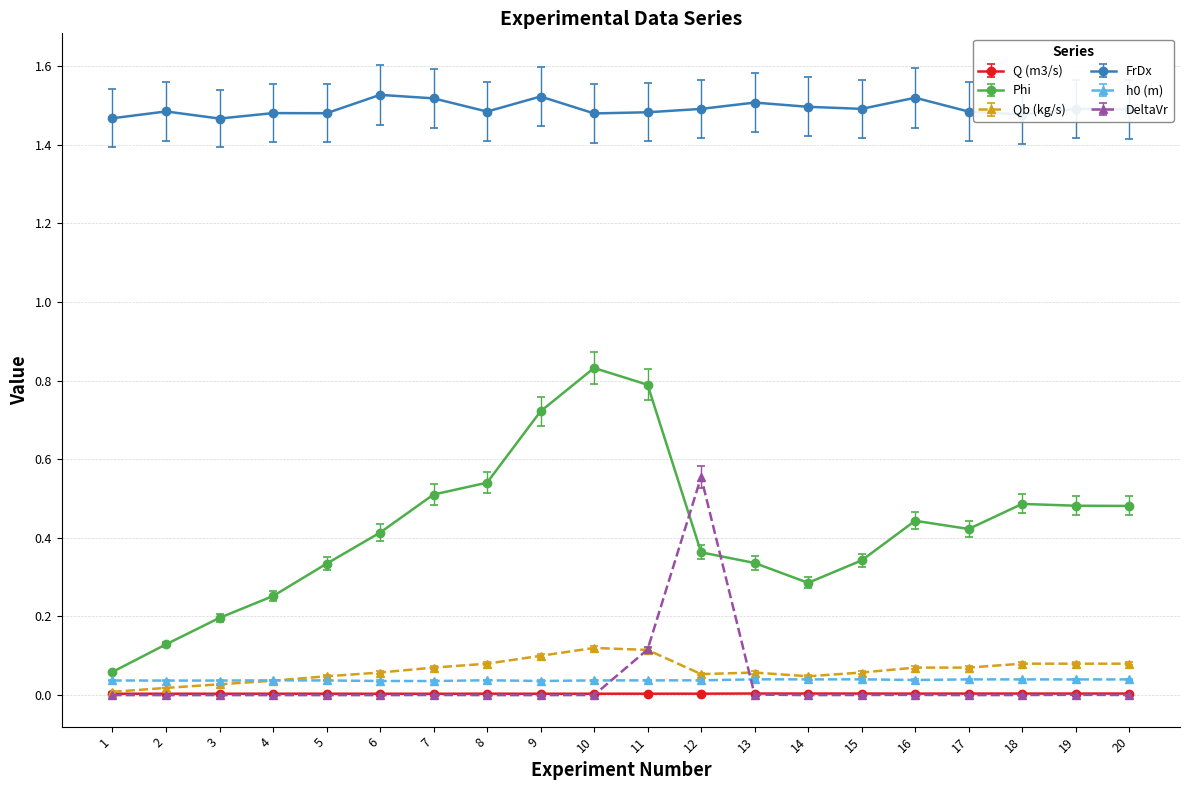

Between 10 and 20, which series saw the biggest shift?

Phi